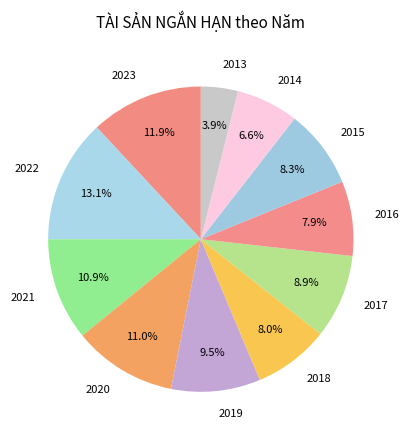

The 2015 slice represents 8% of the pie. True or false?

True